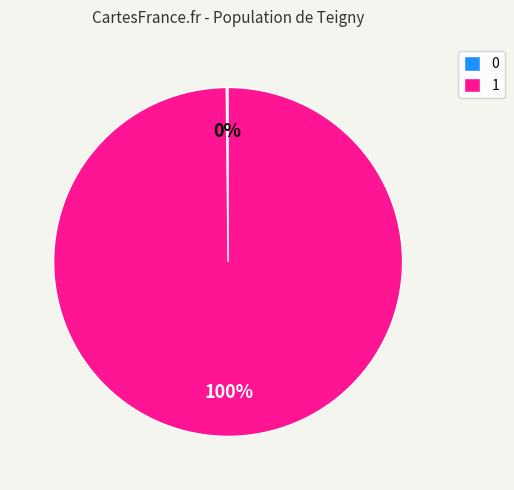

Which slice represents more than half of the pie?

1